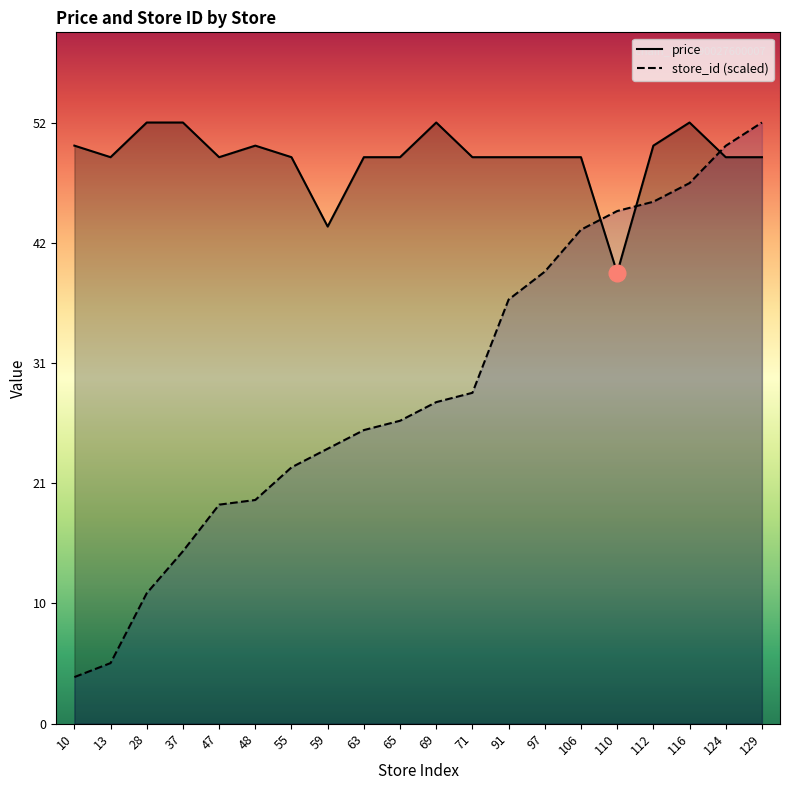

What is the value of the store_id (scaled) point at the 13th from the left?

36.7